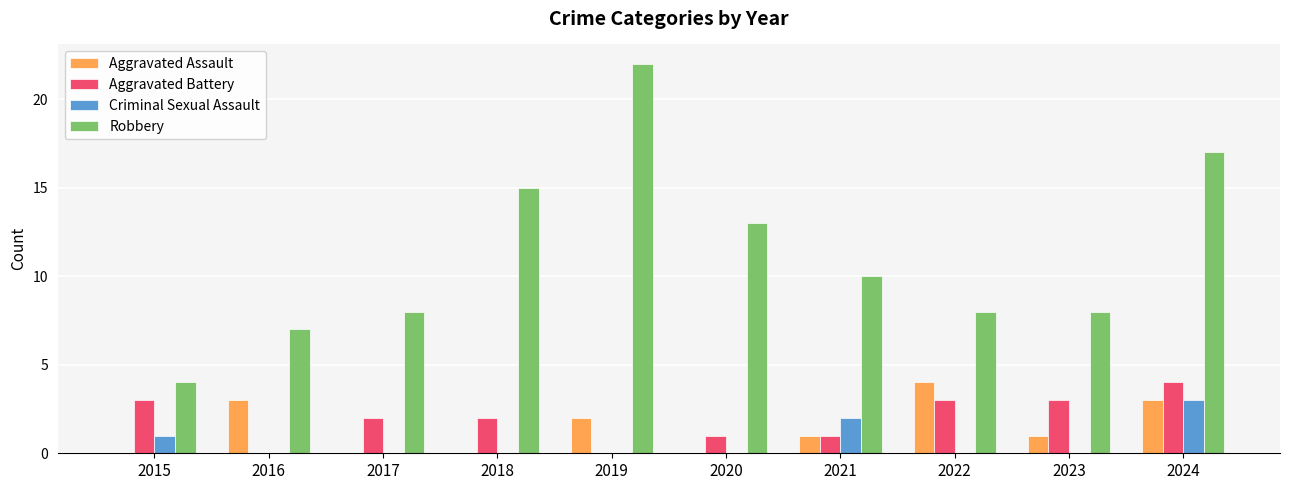

Which series changed the most between 2019 and 2021?

Robbery